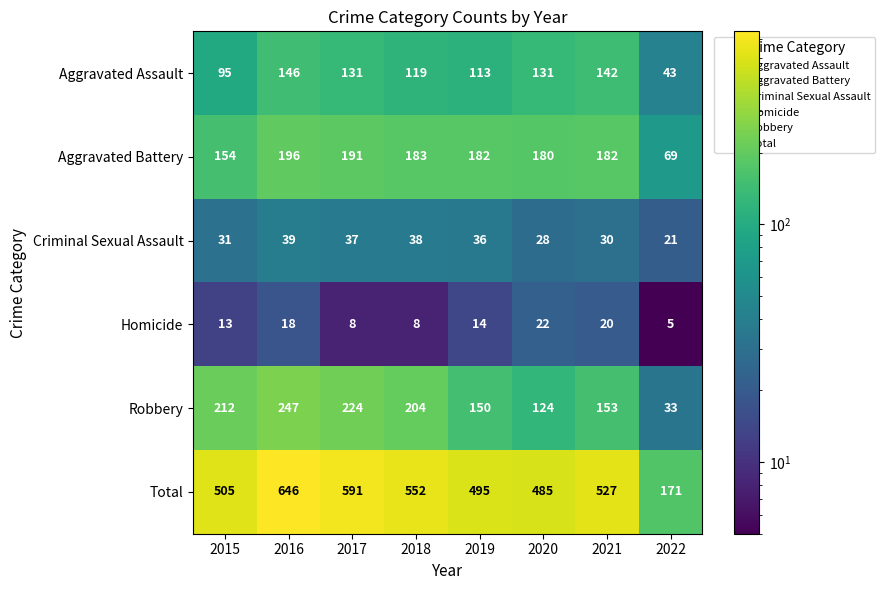

True or false: Total has a value of 527 at 2021.

True